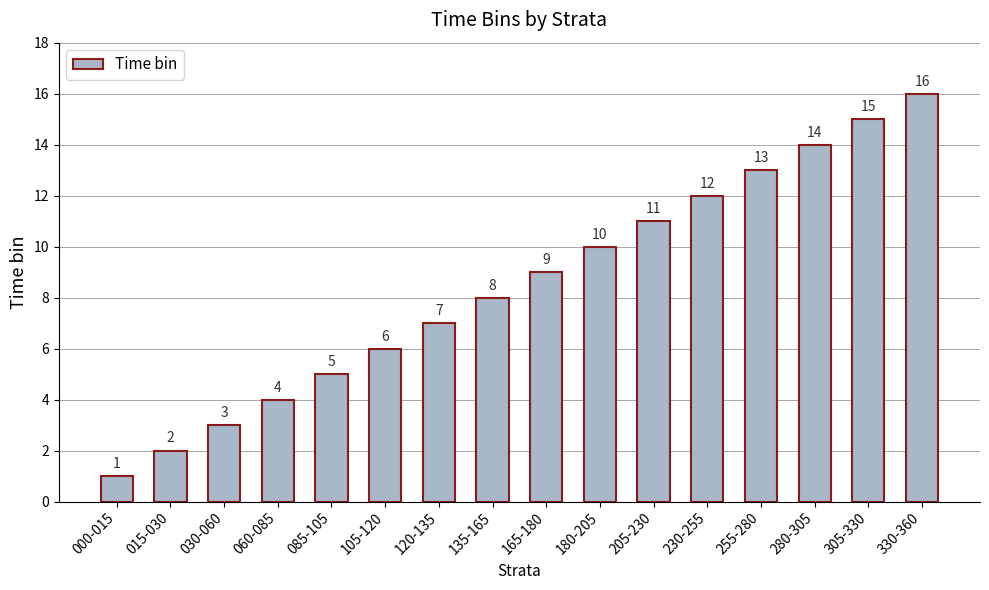

What is the greatest value displayed?

16